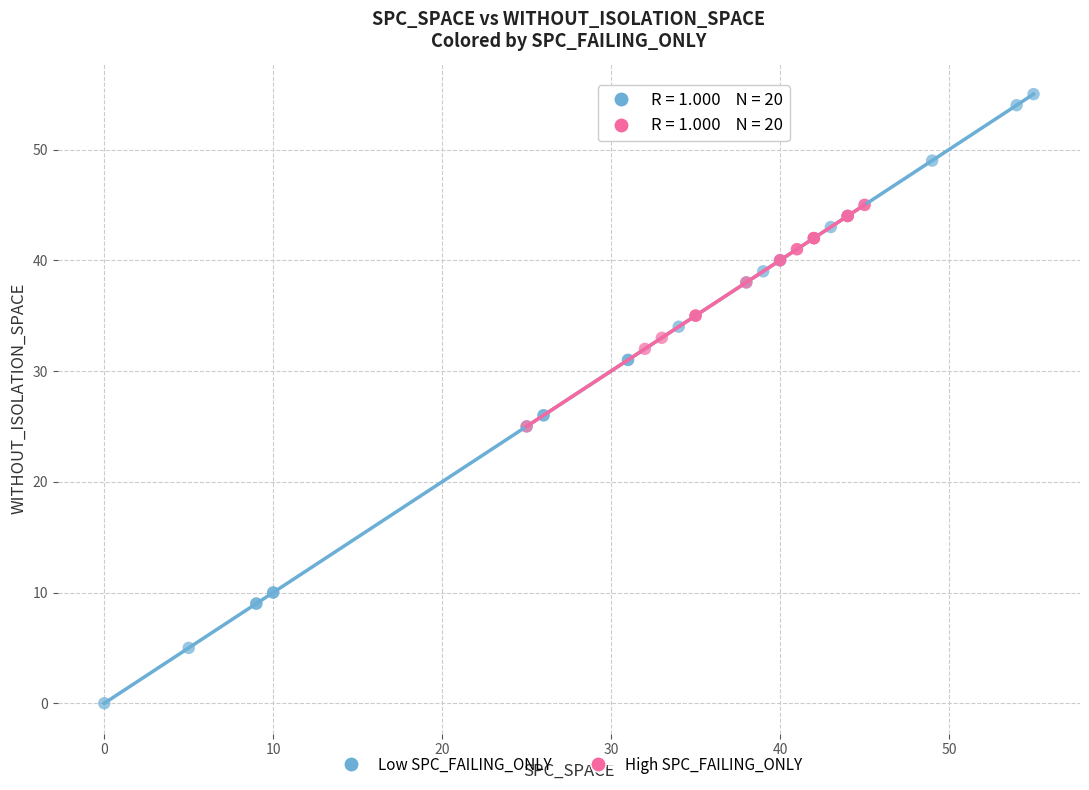

Which series contains the lowest Y value?

Low SPC_FAILING_ONLY